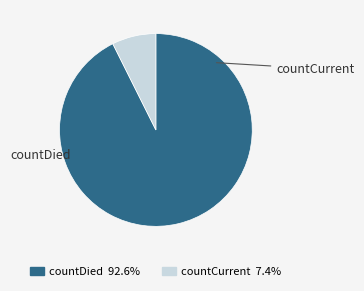

What percentage is NOT represented by countDied?

7.4%